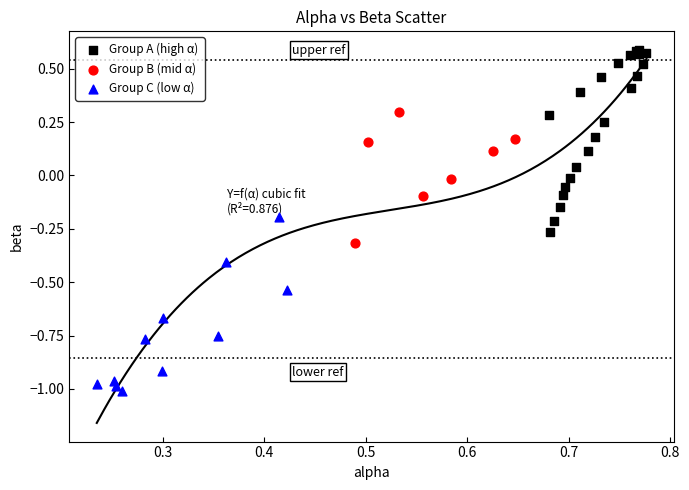

Which series reaches the minimum Y coordinate?

Group C (low α)